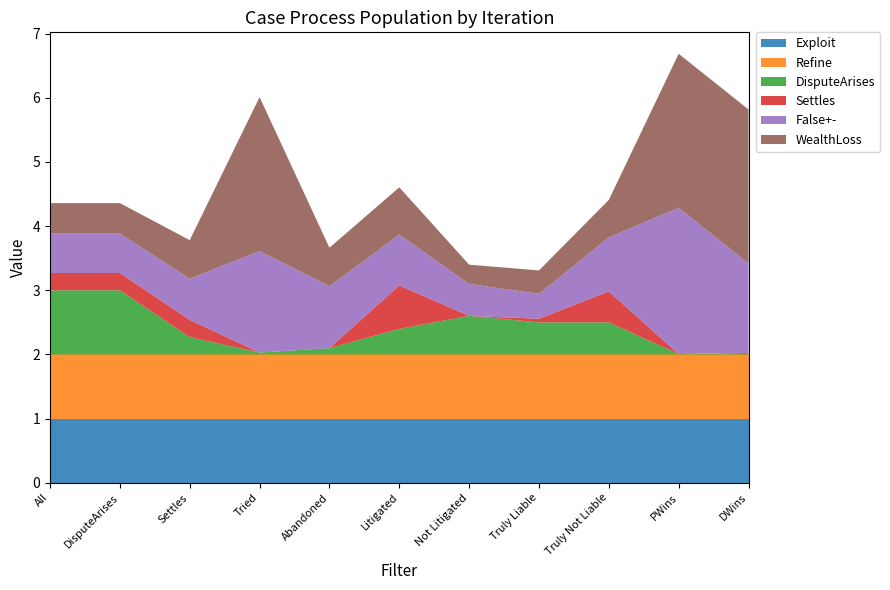

Reading left to right, extract all data points from this chart.

Exploit: All=1.0	DisputeArises=1.0	Settles=1.0	Tried=1.0	Abandoned=1.0	Litigated=1.0	Not Litigated=1.0	Truly Liable=1.0	Truly Not Liable=1.0	PWins=1.0	DWins=1.0
Refine: All=1.0	DisputeArises=1.0	Settles=1.0	Tried=1.0	Abandoned=1.0	Litigated=1.0	Not Litigated=1.0	Truly Liable=1.0	Truly Not Liable=1.0	PWins=1.0	DWins=1.0
DisputeArises: All=1.0	DisputeArises=1.0	Settles=0.3	Tried=0.0	Abandoned=0.1	Litigated=0.4	Not Litigated=0.6	Truly Liable=0.5	Truly Not Liable=0.5	PWins=0.0	DWins=0.0
Settles: All=0.3	DisputeArises=0.3	Settles=0.3	Tried=0.0	Abandoned=0.0	Litigated=0.7	Not Litigated=0.0	Truly Liable=0.1	Truly Not Liable=0.5	PWins=0.0	DWins=0.0
False+-: All=0.6	DisputeArises=0.6	Settles=0.6	Tried=1.6	Abandoned=1.0	Litigated=0.8	Not Litigated=0.5	Truly Liable=0.4	Truly Not Liable=0.8	PWins=2.3	DWins=1.4
WealthLoss: All=0.5	DisputeArises=0.5	Settles=0.6	Tried=2.4	Abandoned=0.6	Litigated=0.7	Not Litigated=0.3	Truly Liable=0.4	Truly Not Liable=0.6	PWins=2.4	DWins=2.4